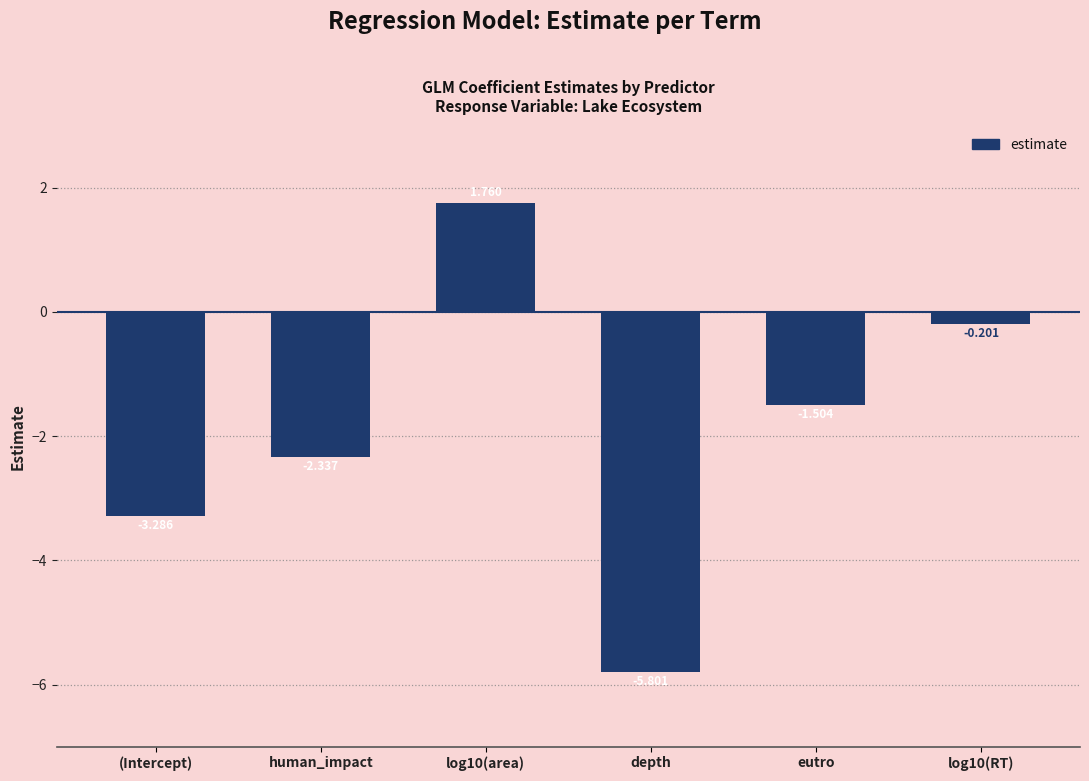

How many values are below -1?

4